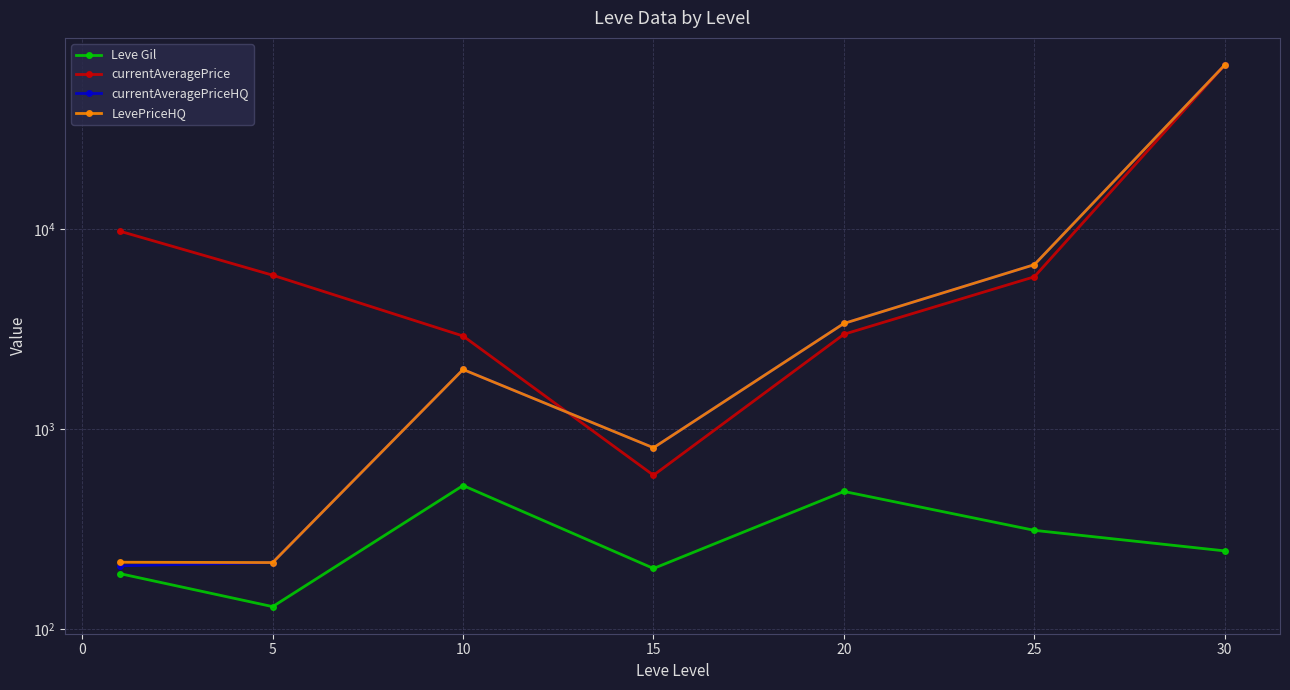

In currentAveragePriceHQ, how many points are lower than both neighbors (excluding endpoints)?

1